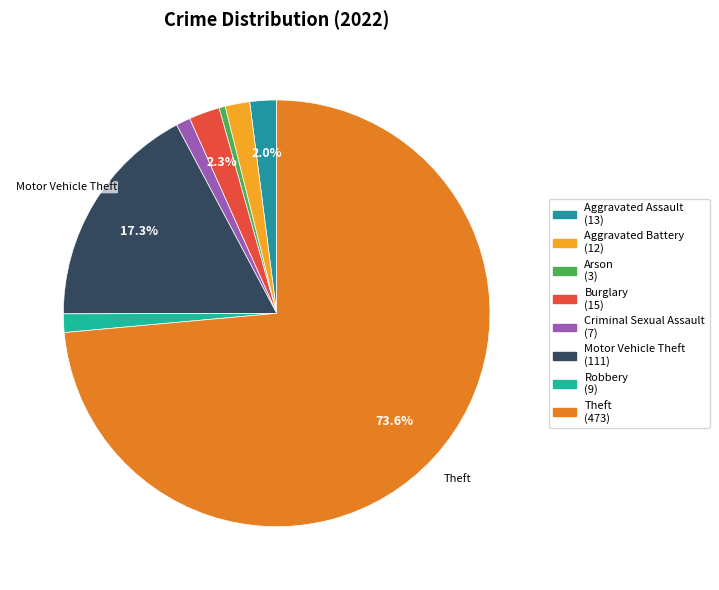

Rank the categories by value from highest to lowest.

Theft, Motor Vehicle Theft, Burglary, Aggravated Assault, Aggravated Battery, Robbery, Criminal Sexual Assault, Arson